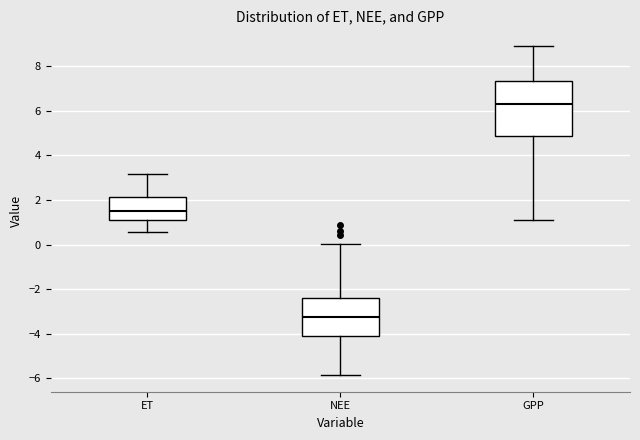

Reading left to right, read every box against the y-axis: the position of its median line, the range the box covers, and the ends of its whiskers. The values are not printed on the chart, so give them approximately, as read against the axis.

ET: median 1.6, box 1.2 to 2.2, whiskers 0.6 to 3.2
NEE: median -3.2, box -4.2 to -2.4, whiskers -5.8 to 0.0
GPP: median 6.2, box 4.8 to 7.4, whiskers 1.2 to 9.0